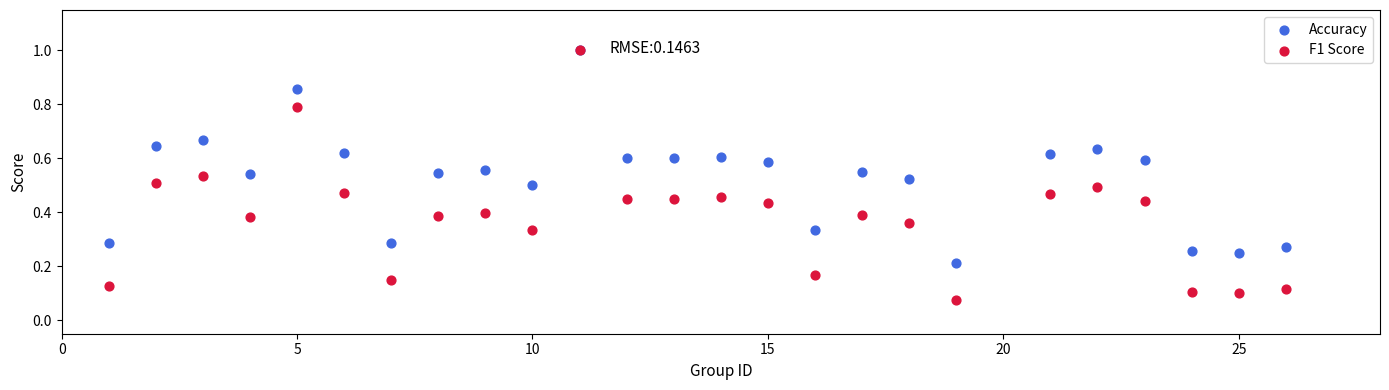

Which series contains the lowest Y value?

F1 Score